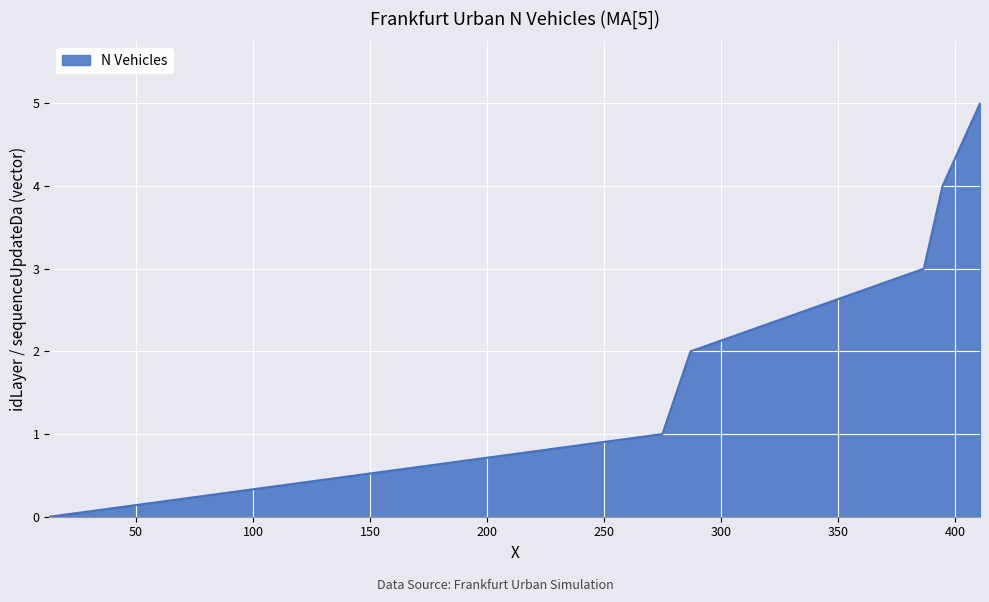

Does the chart display data point markers on the line(s)?

No